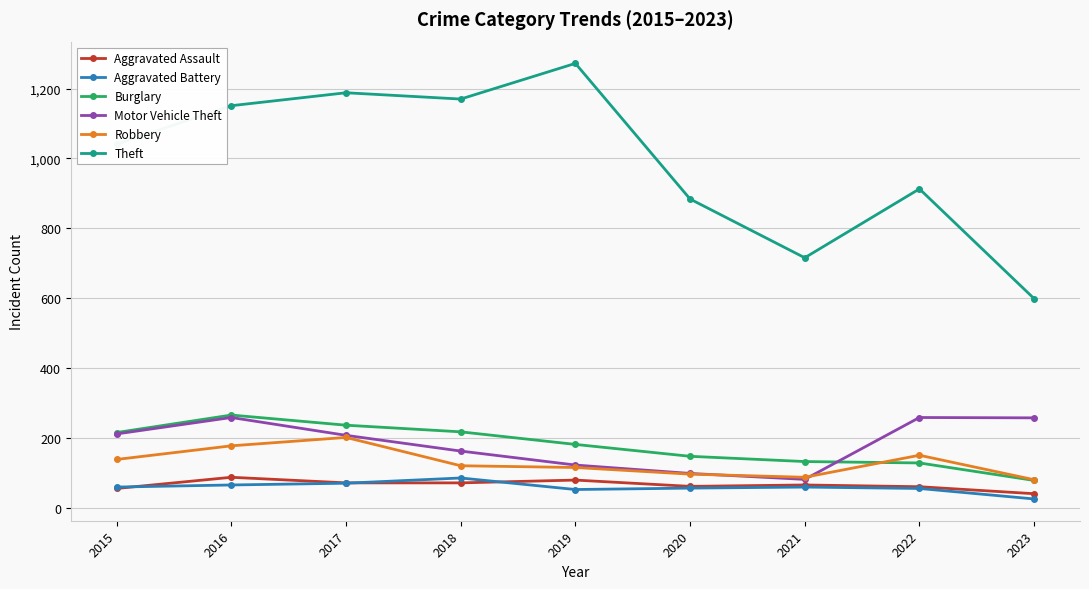

What are all the series names shown in the legend?

Aggravated Assault, Aggravated Battery, Burglary, Motor Vehicle Theft, Robbery, Theft